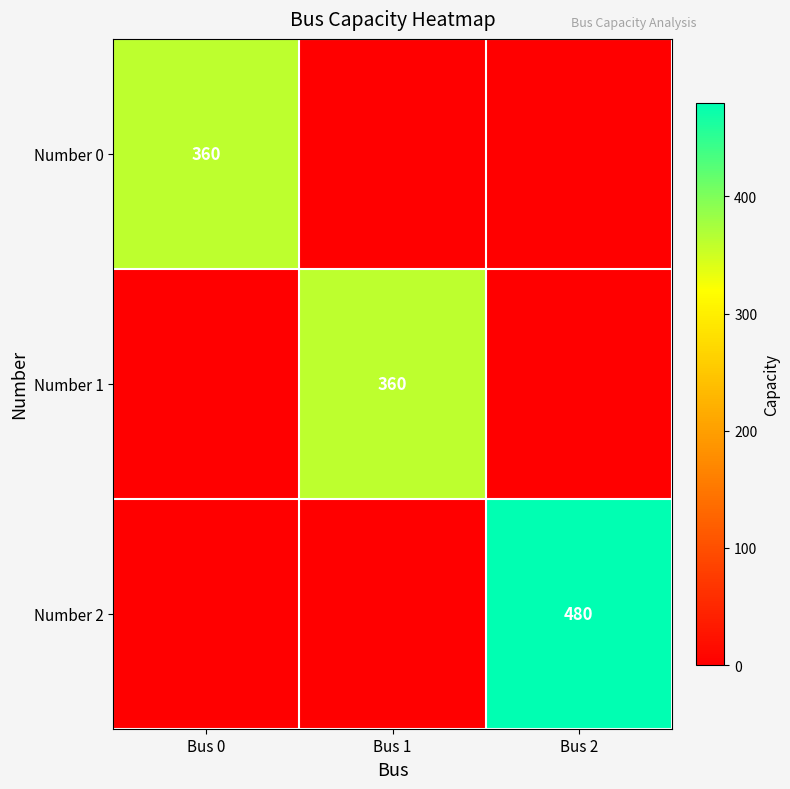

True or false: Number 1 has a value of 360 at Bus 1.

True